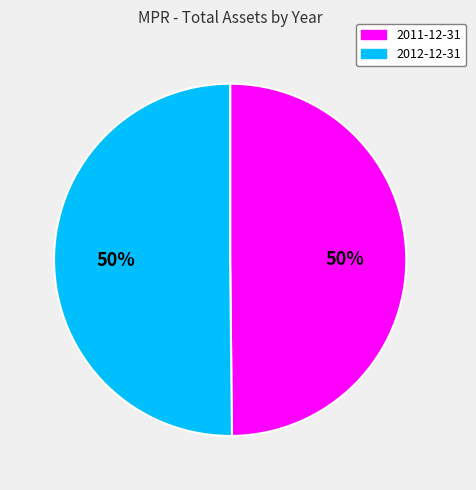

To the nearest percent, what is the average slice percentage?

50%